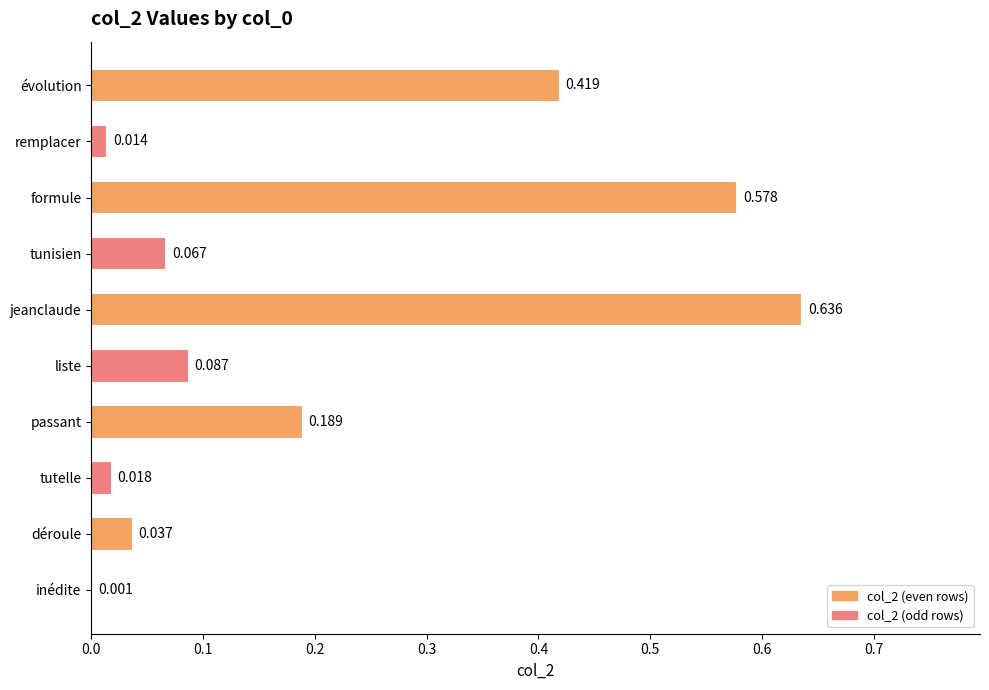

At which label is the value closest to 0?

inédite